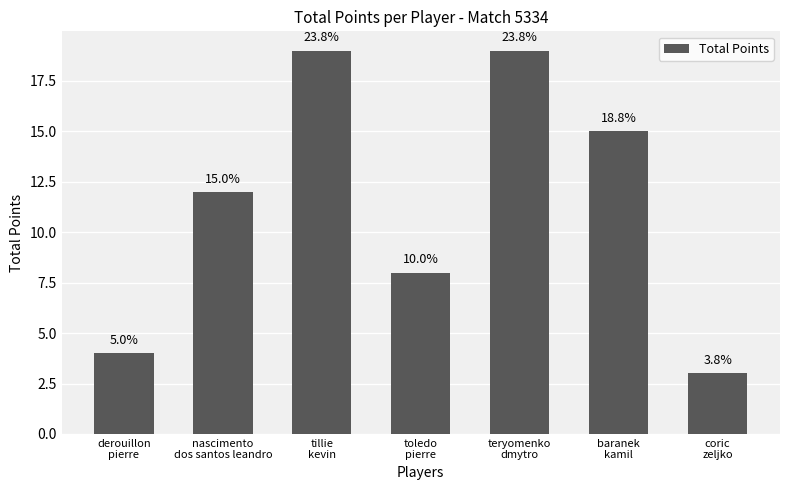

What is the smallest value displayed?

3